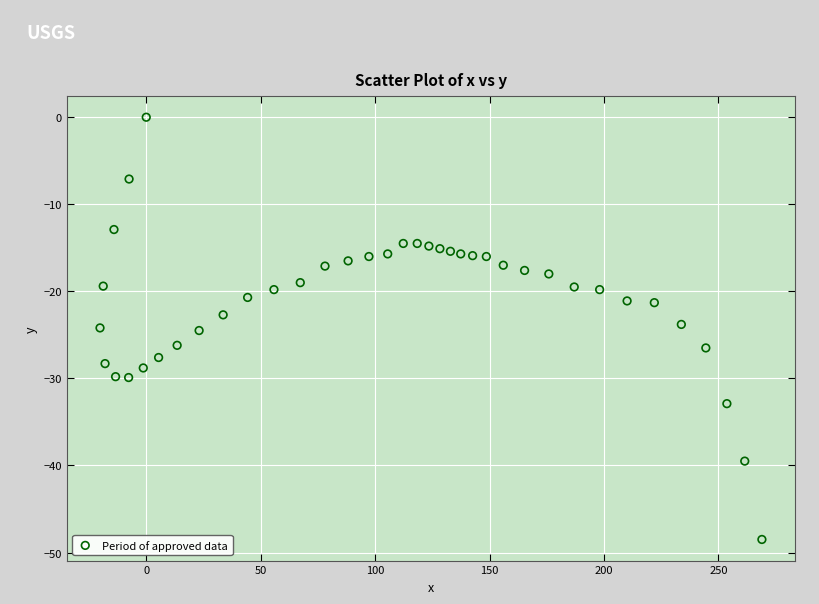

What is the range of X values (max minus min)?

289.2